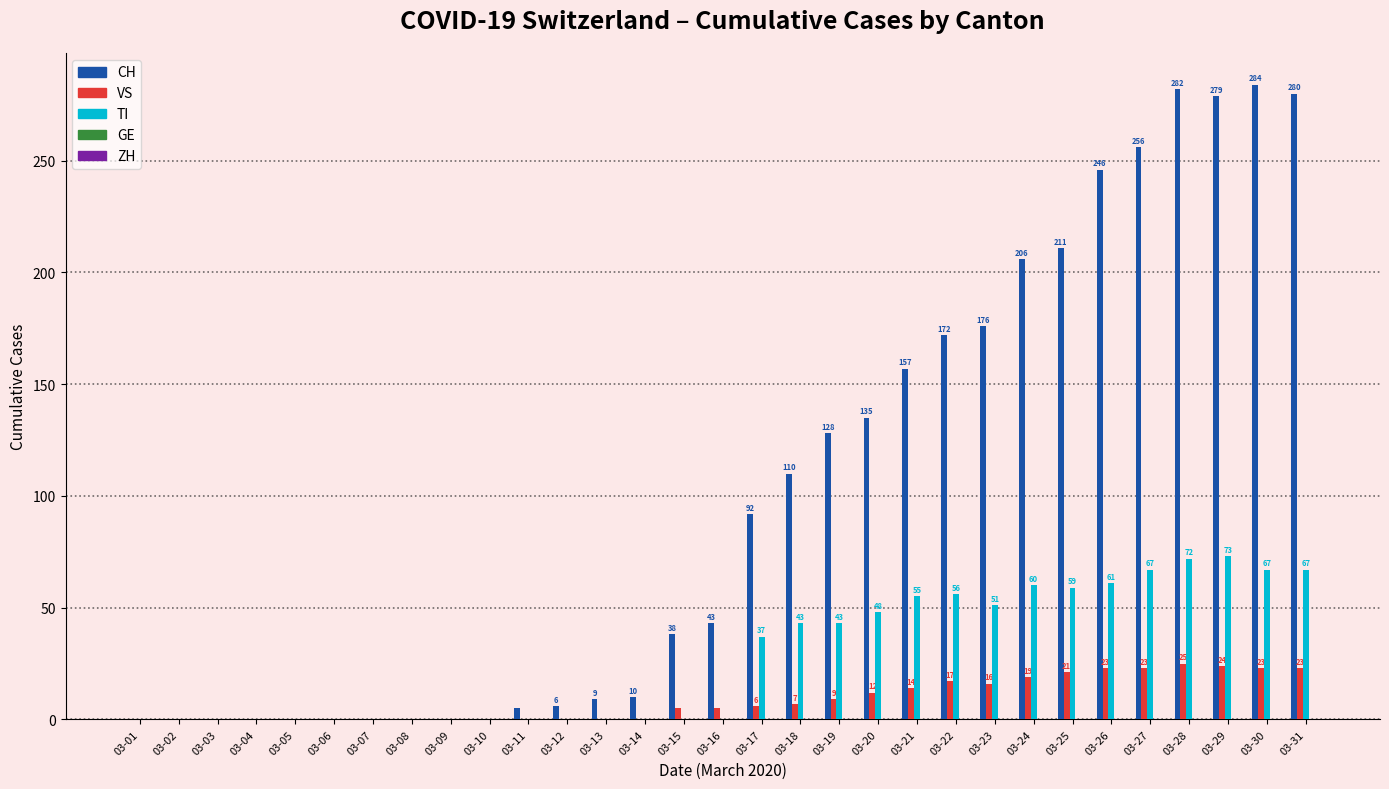

What is the average value of the CH series?

101